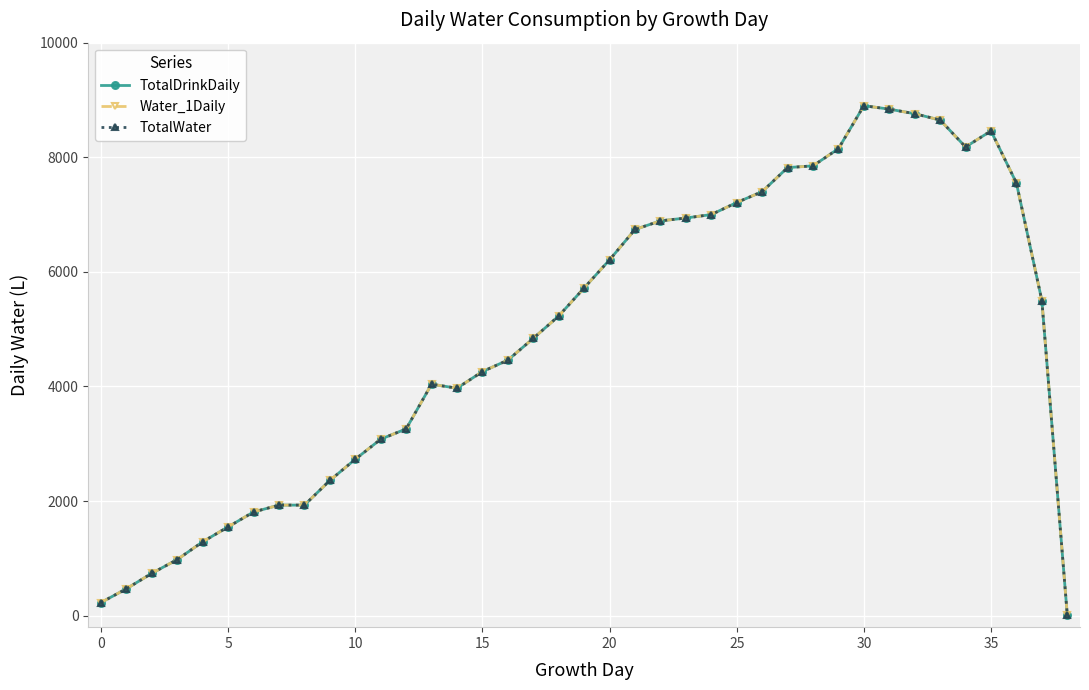

Is this an area chart (filled region under the line)?

No